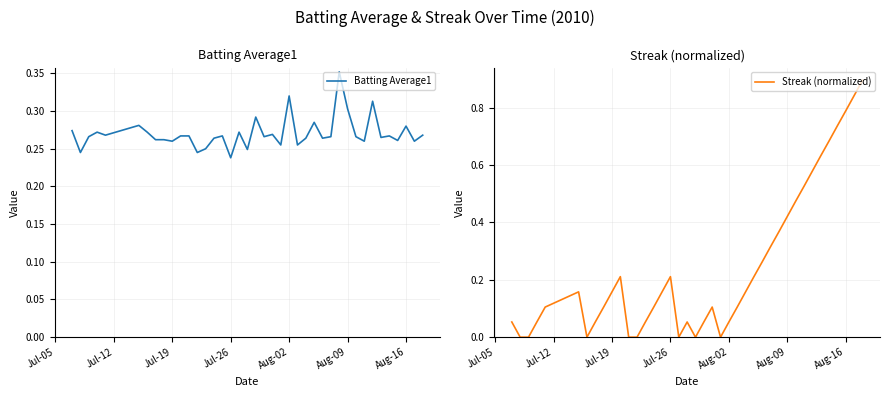

Is it true that Batting Average1 equals 0.5 at Aug-02?

False